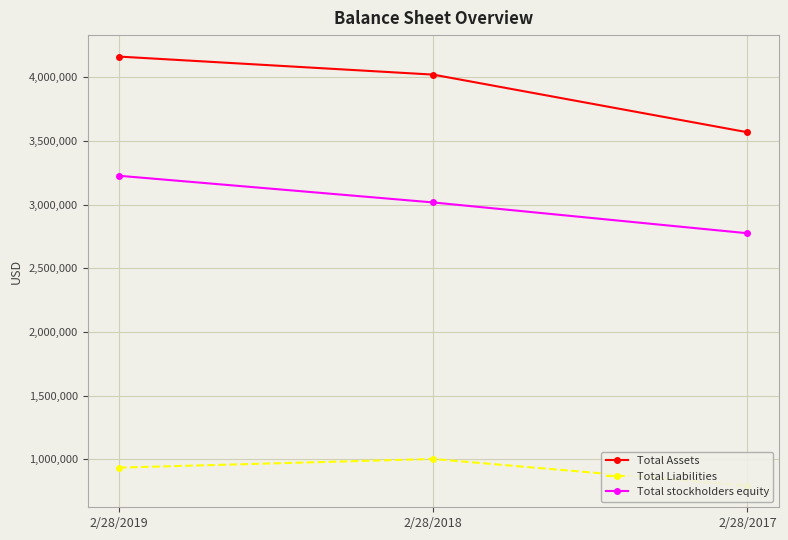

Does the chart display data point markers on the line(s)?

Yes